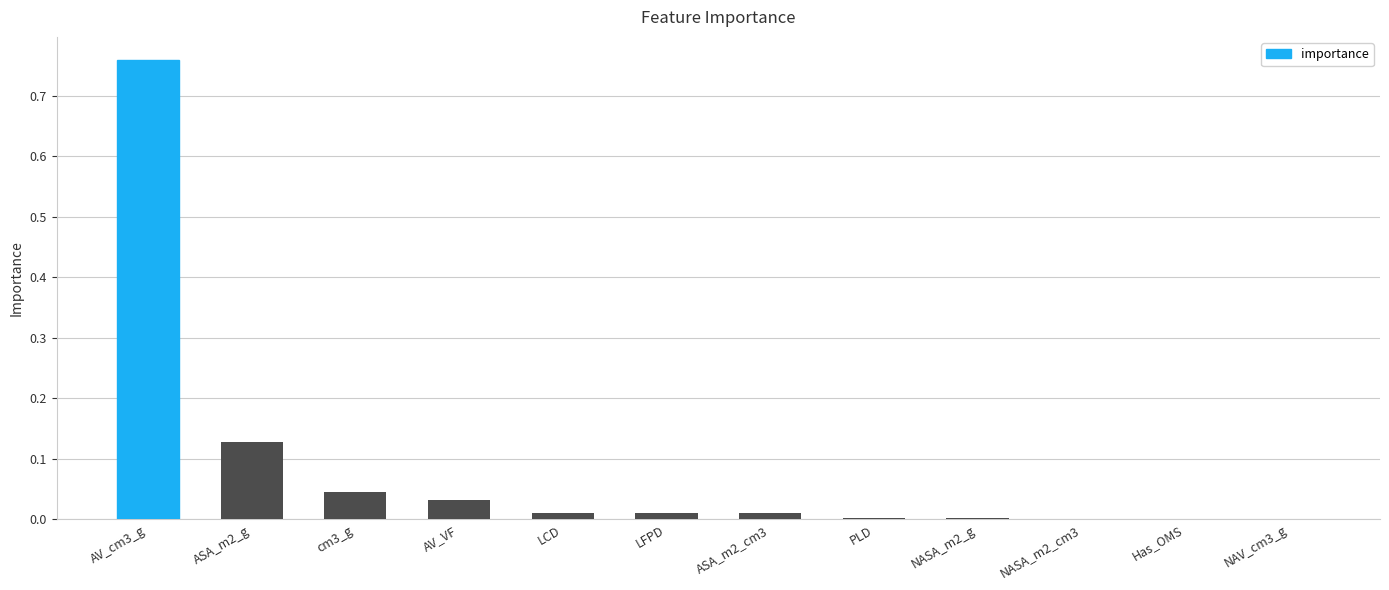

At which category does the chart reach its peak across all series?

AV_cm3_g